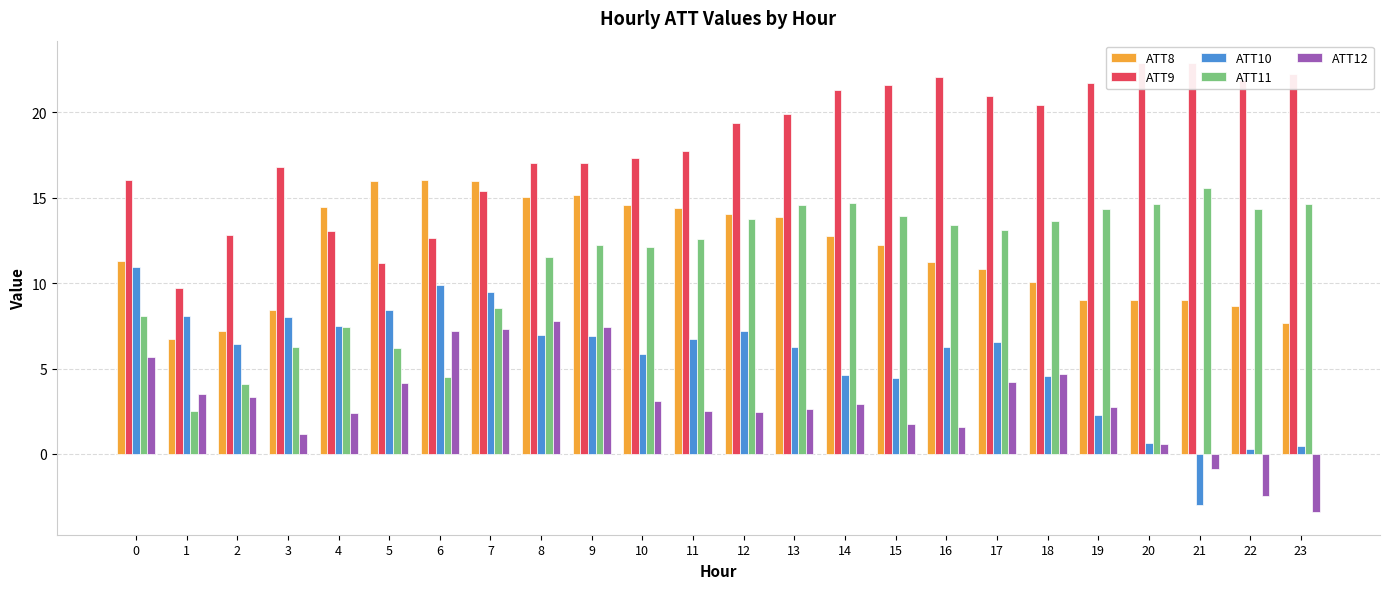

What are all the series names shown in the legend?

ATT8, ATT9, ATT10, ATT11, ATT12